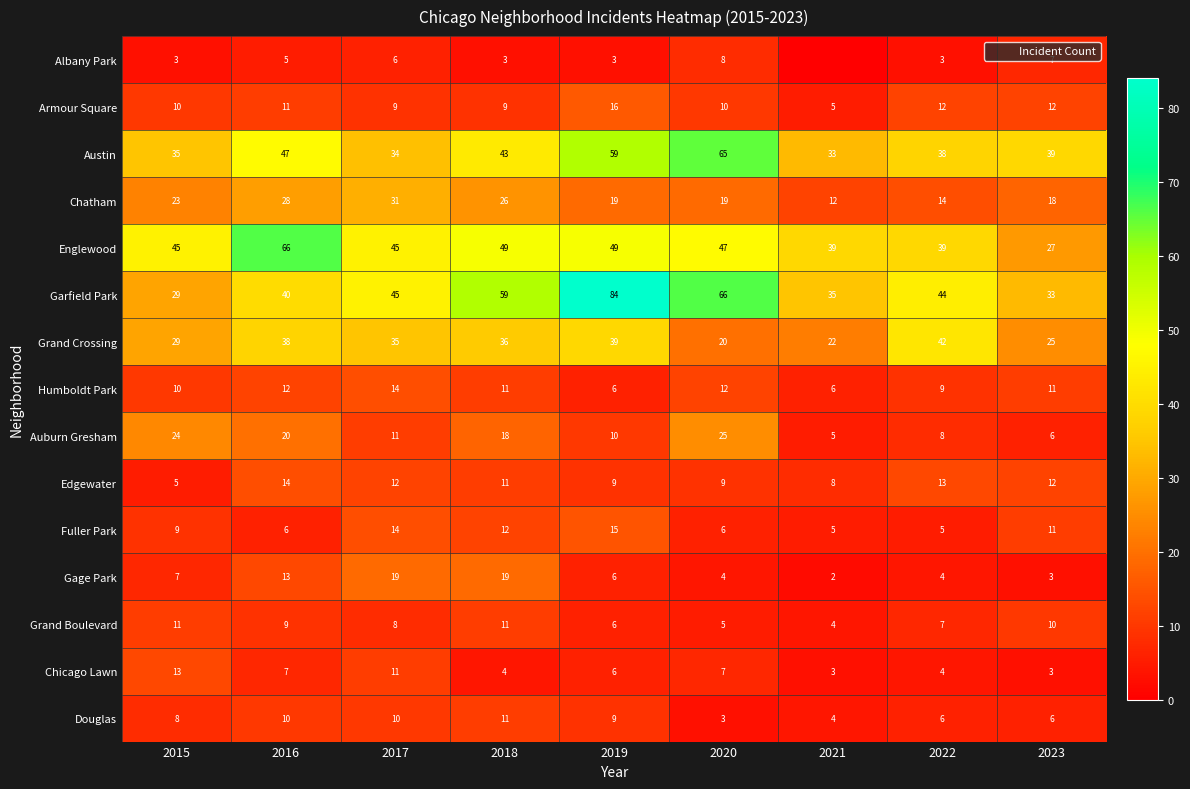

What is the difference between the maximum and minimum values in the Armour Square series?

11